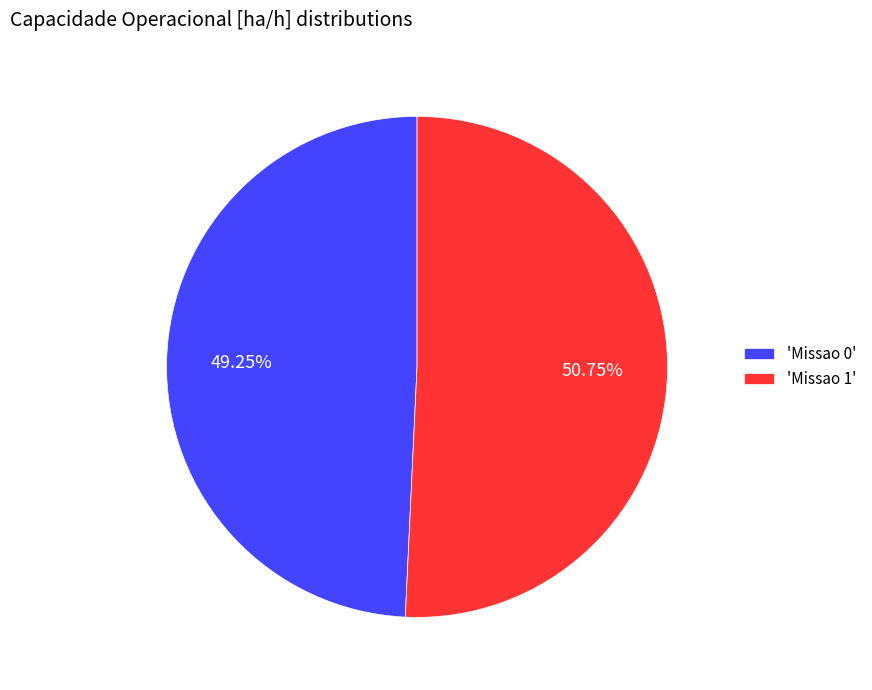

Rank the categories by value from lowest to highest.

'Missao 0', 'Missao 1'